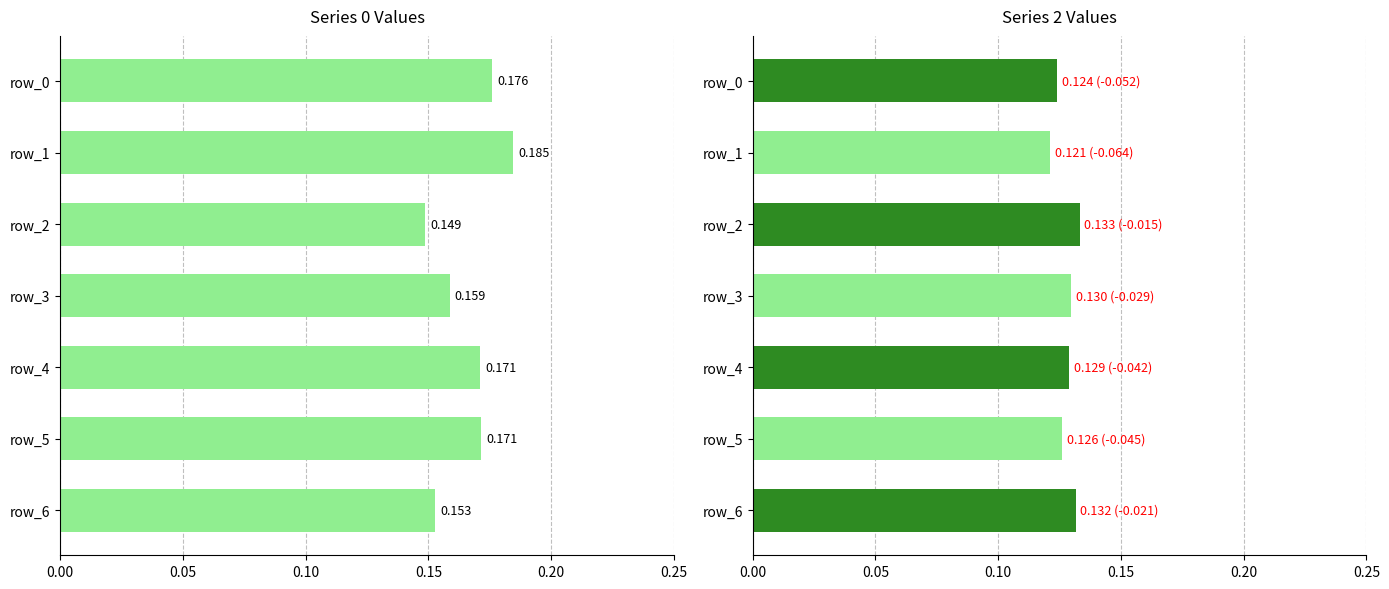

Reading left to right, extract all data points from this chart.

series_0: 0.2	0.2	0.1	0.2	0.2	0.2	0.2
series_2: 0.1	0.1	0.1	0.1	0.1	0.1	0.1